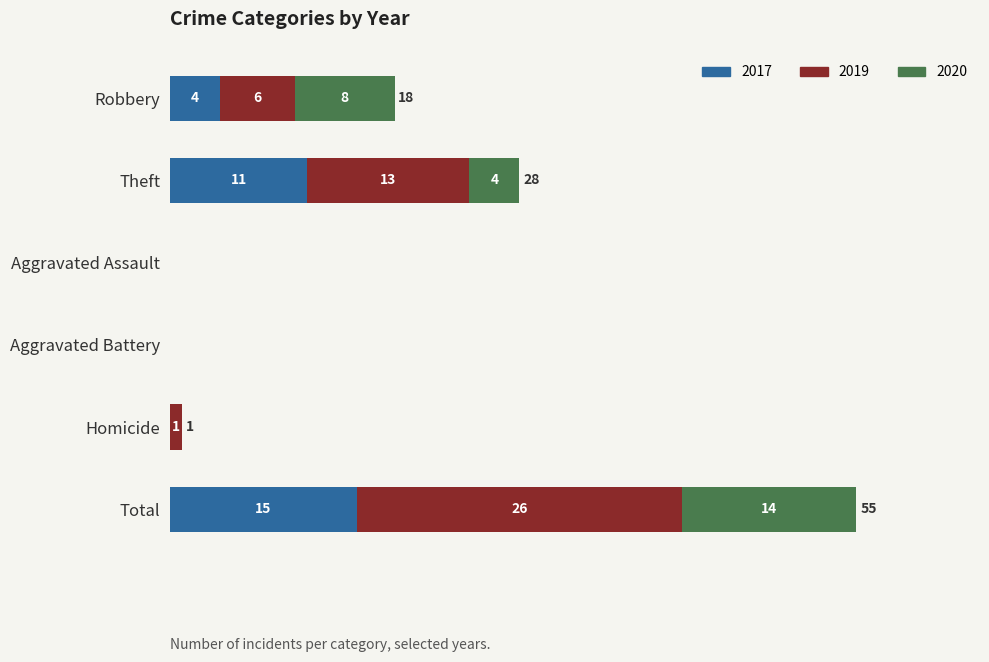

At which label is 2017 closest to 7?

Robbery